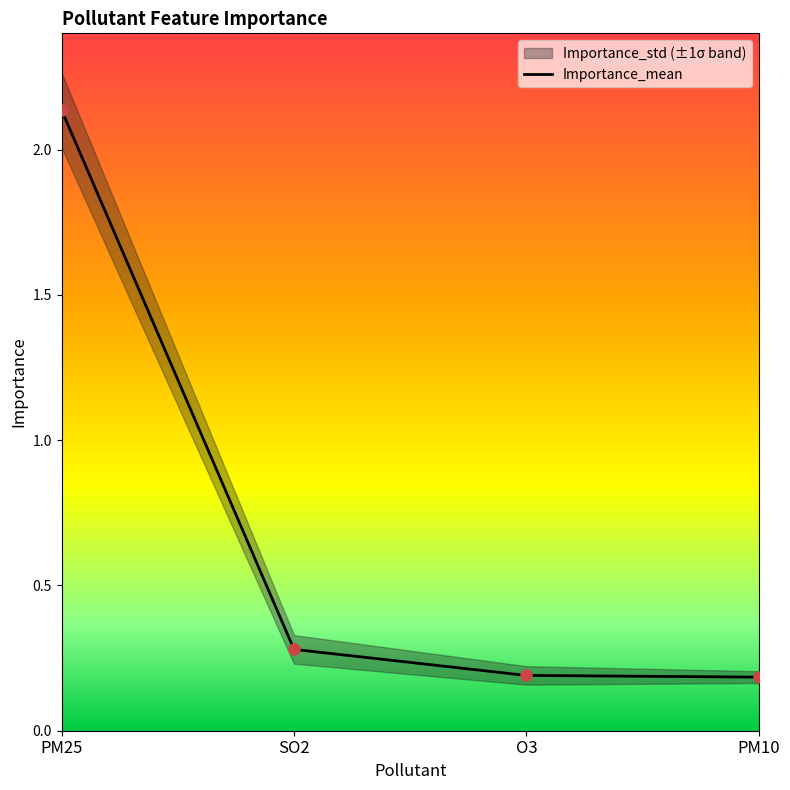

Reading right to left, extract all data points from this chart.

PM10=0.2	O3=0.2	SO2=0.3	PM25=2.1